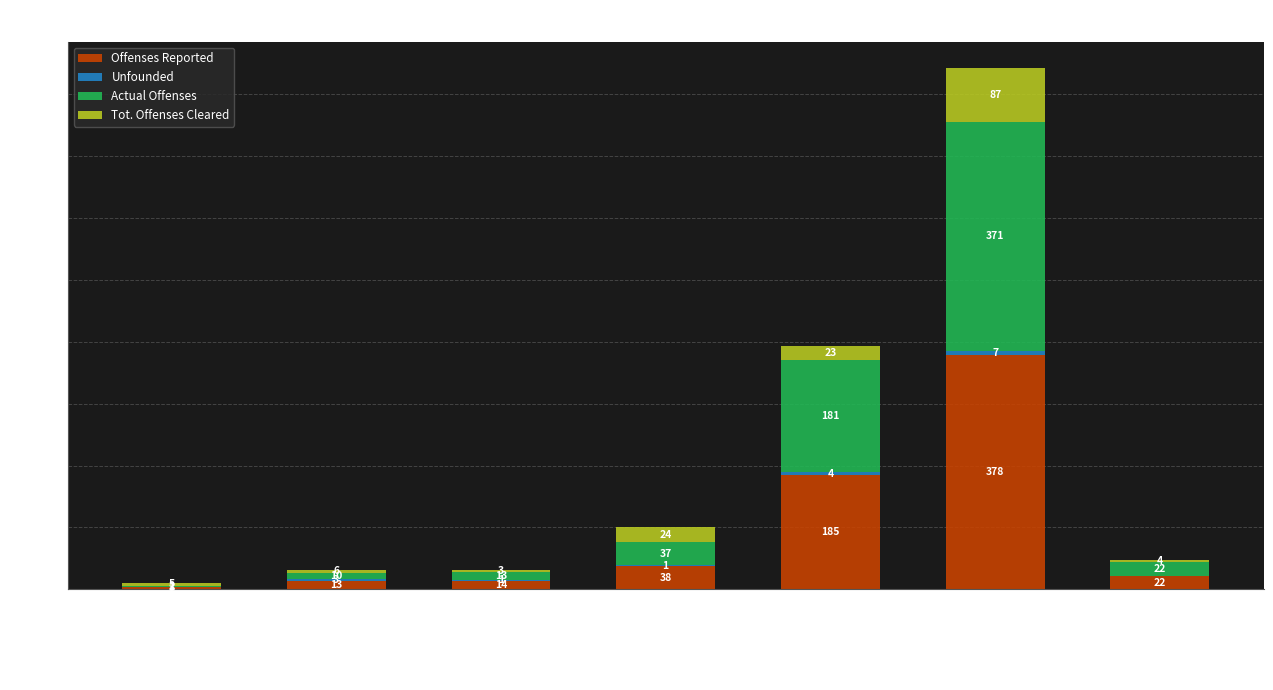

What is the sum of the Offenses Reported values at Burglary and Murder/NonNegligent Homicide?

188